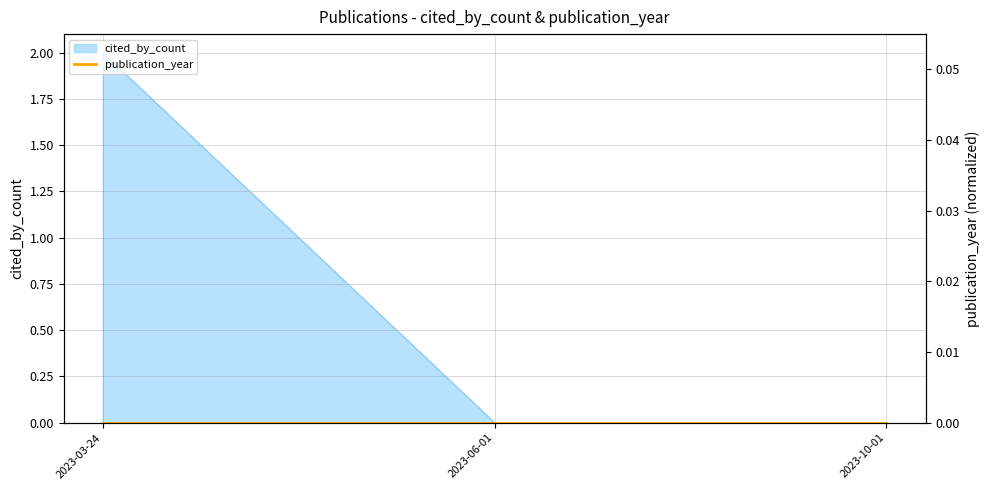

Does the chart have visible grid lines?

Yes